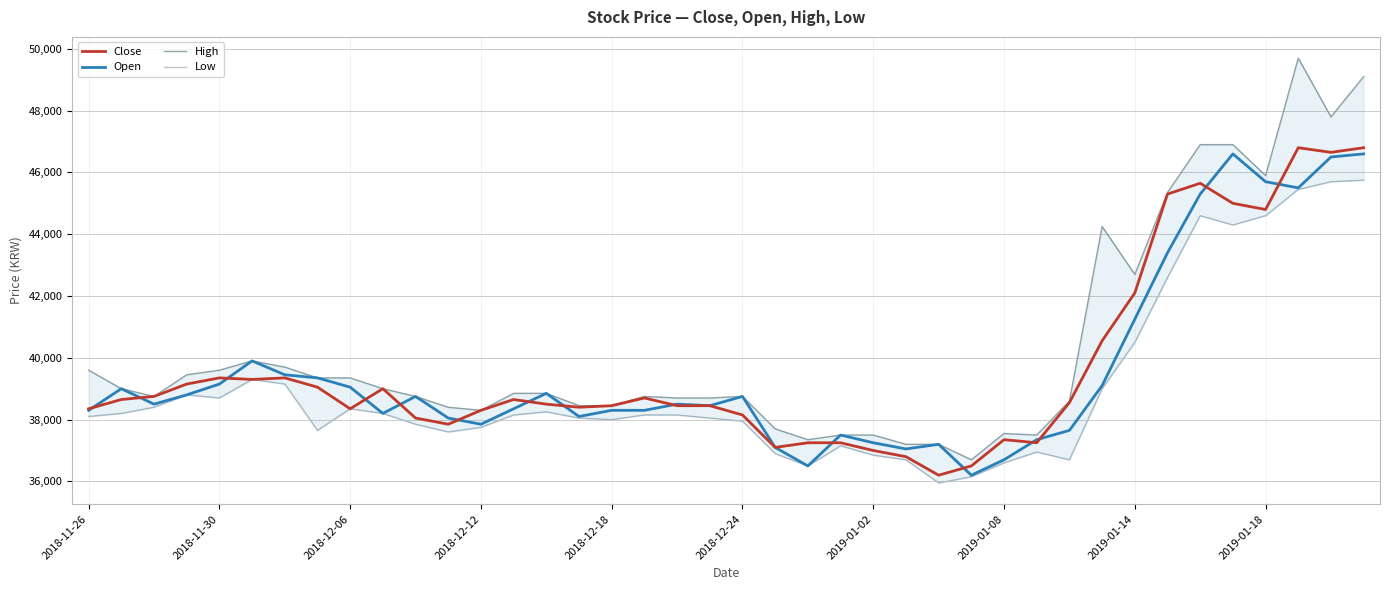

List the series in order of their peak value, highest first.

High, Close, Open, Low